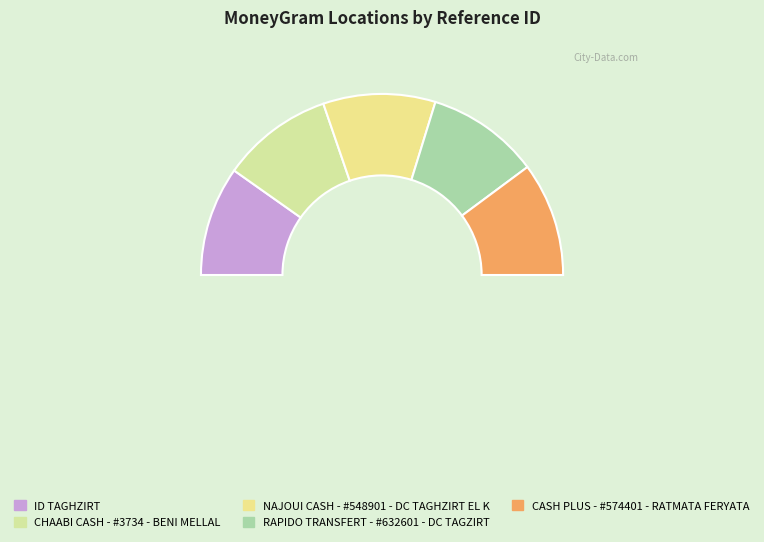

The CHAABI CASH - #3734 - BENI MELLAL slice represents 28% of the pie. True or false?

False